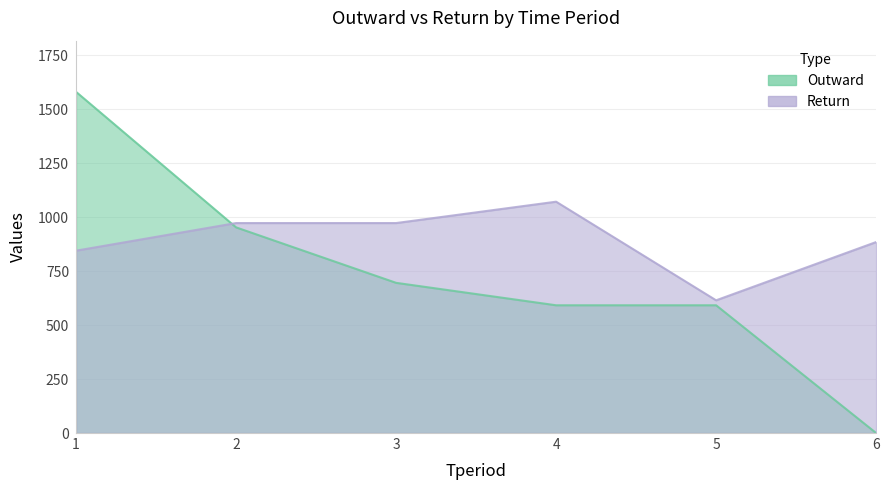

What are all the series names shown in the legend?

Outward, Return